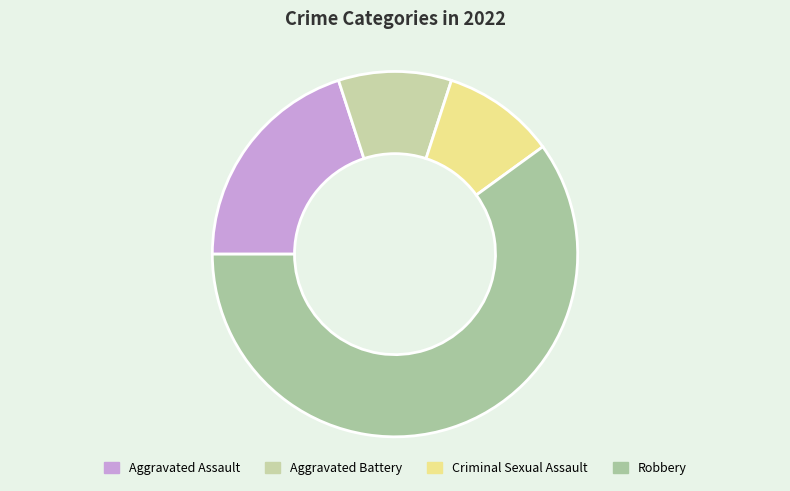

How many segments does this pie chart have?

4